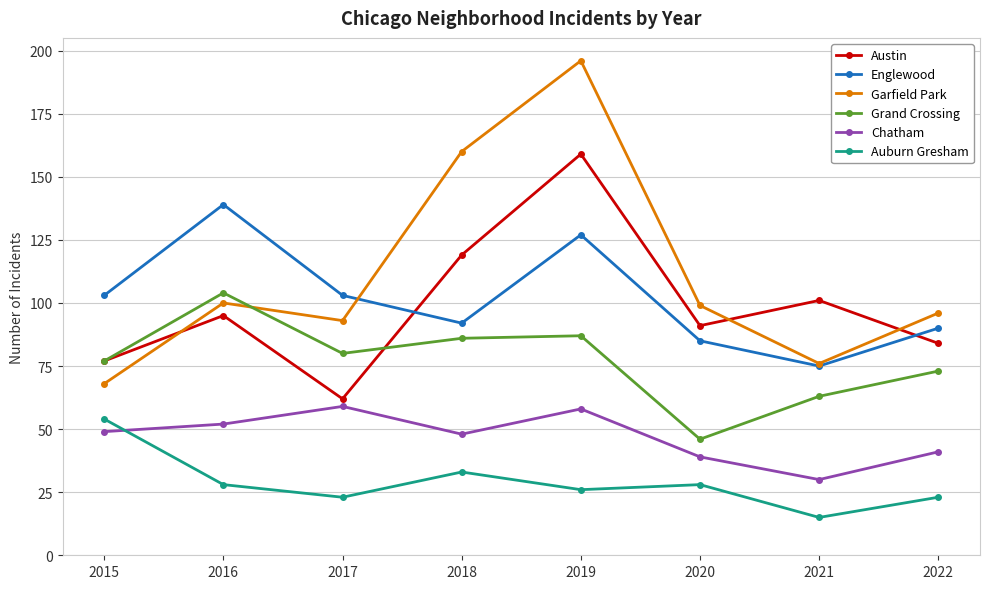

Which category has the highest value across all series?

2019